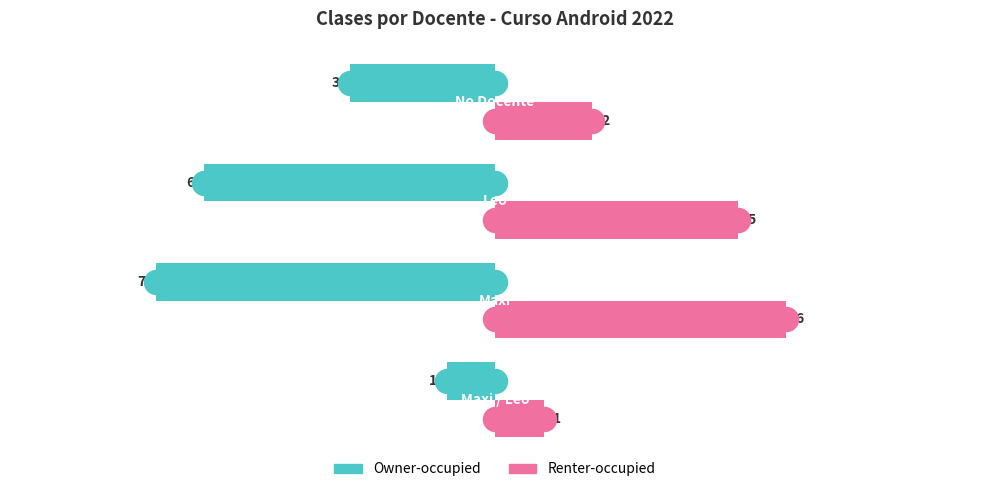

At how many categories does at least one series exceed -5?

4